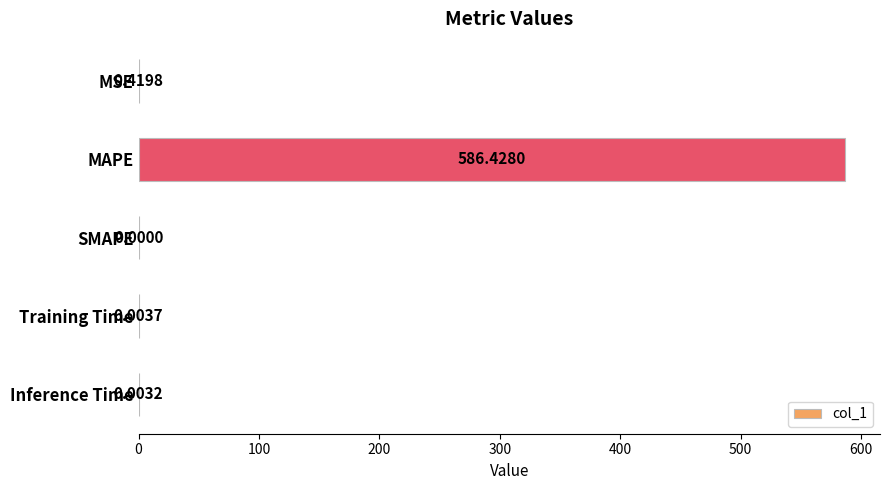

Which category has the highest value across all series?

MAPE